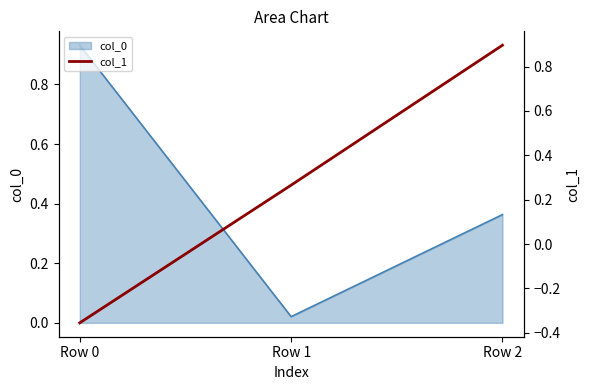

The col_0 series shows 1.4 at Row 0. True or false?

False